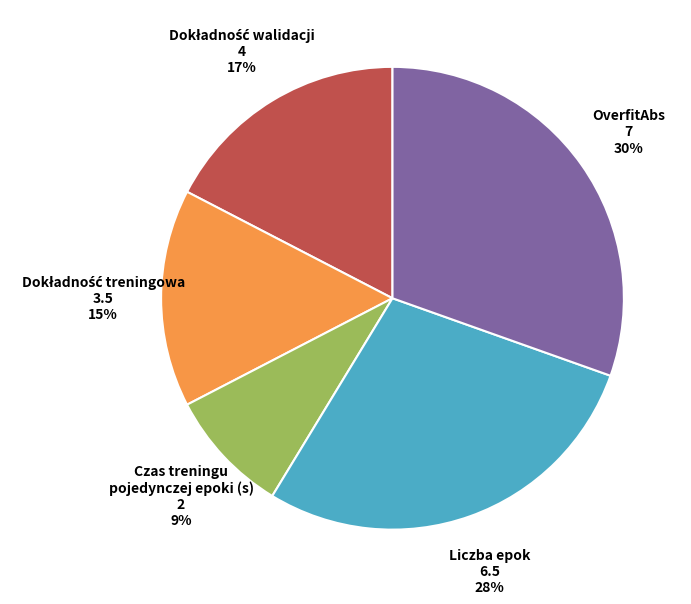

Count the number of slices in the pie.

5